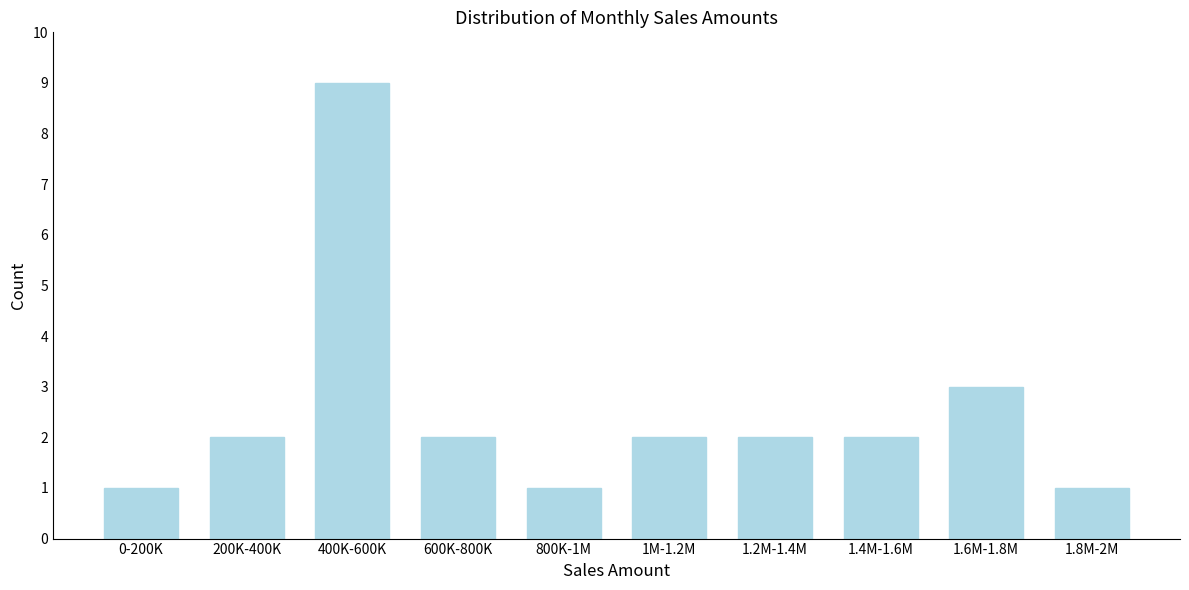

Reading left to right, extract all data points from this chart.

1	2	9	2	1	2	2	2	3	1